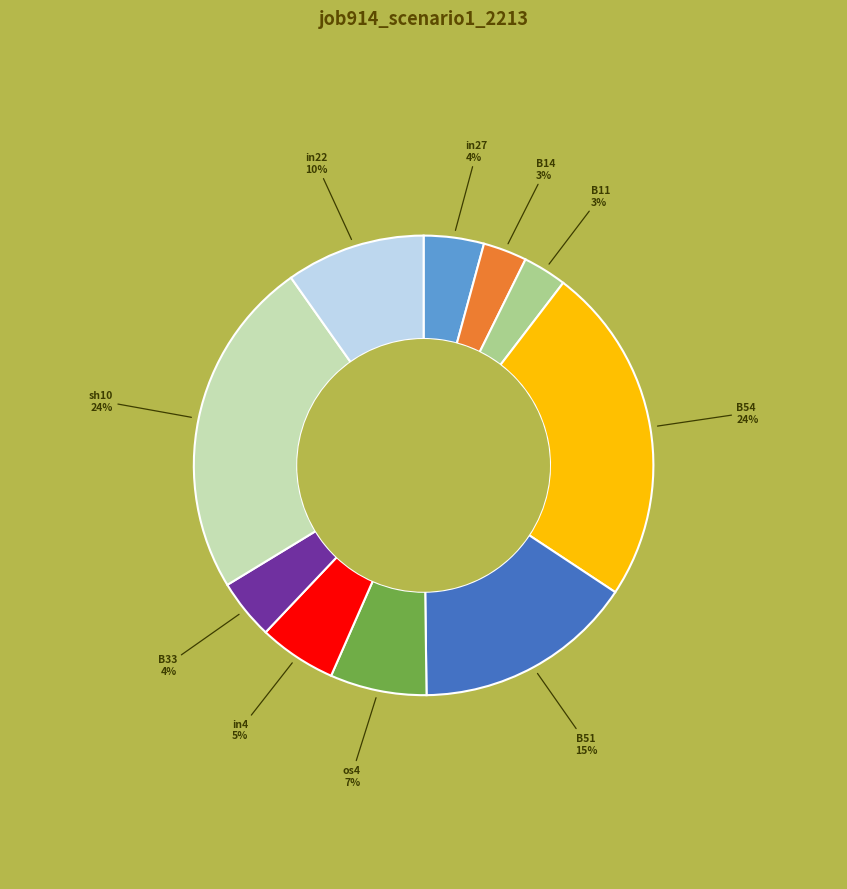

To the nearest percent, what is the average slice percentage?

10%